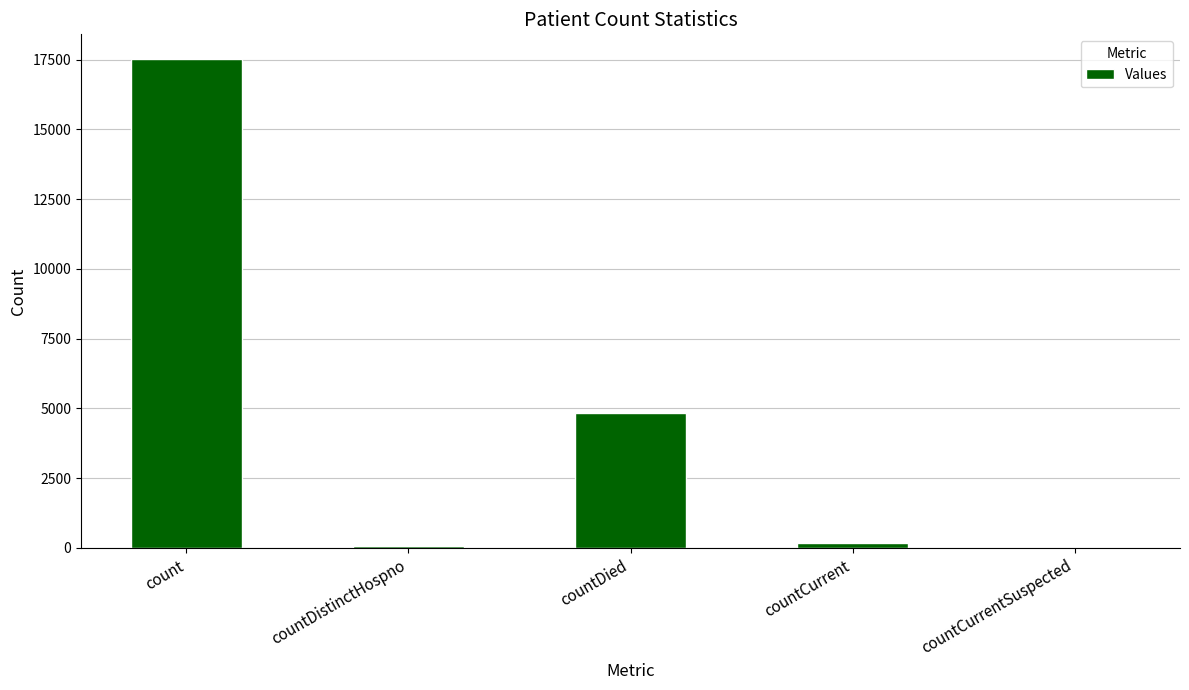

Between countDistinctHospno and countDied, which is larger?

countDied